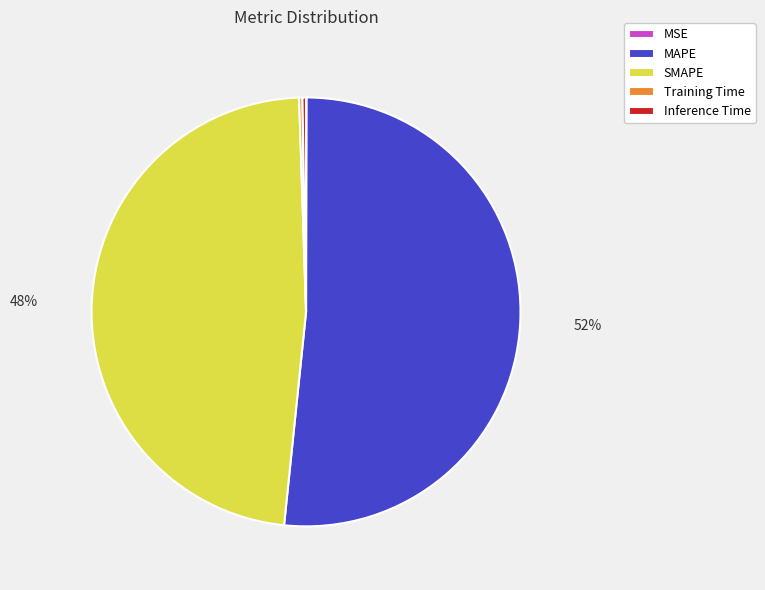

Is it true that SMAPE is 40% of the pie?

False